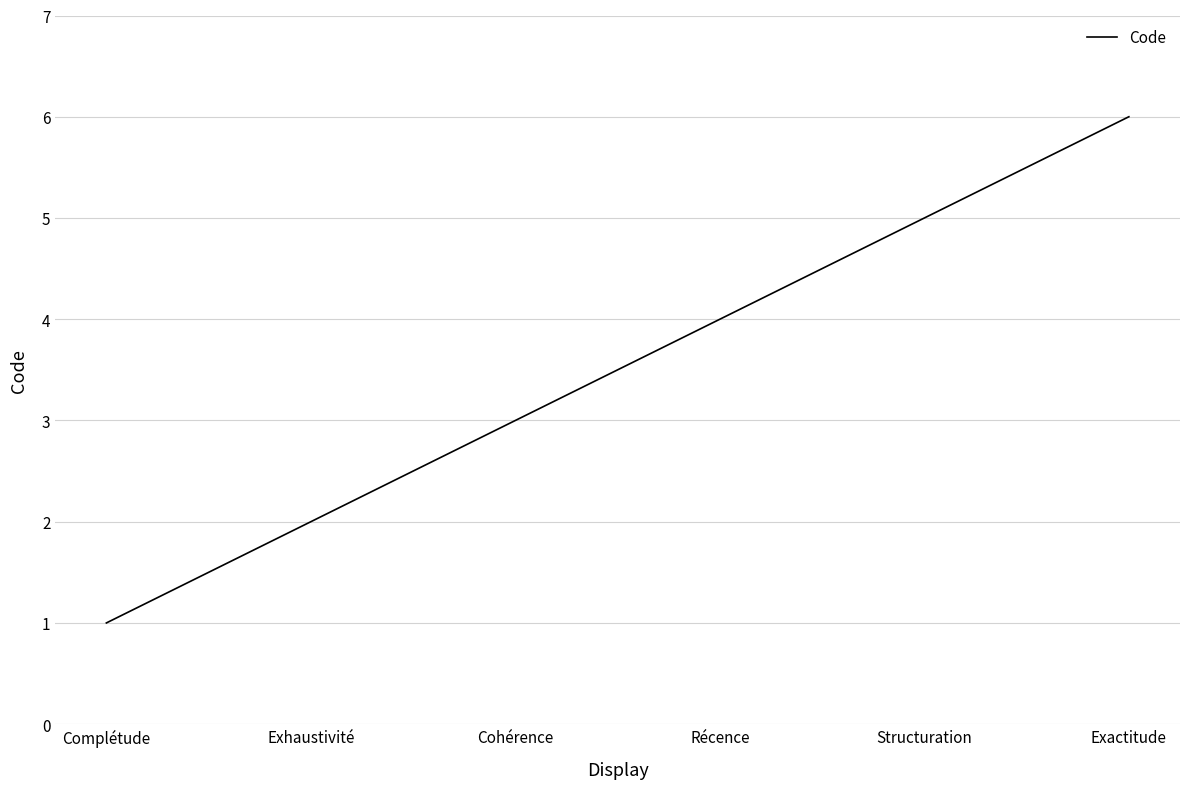

How many distinct data groups are displayed?

1